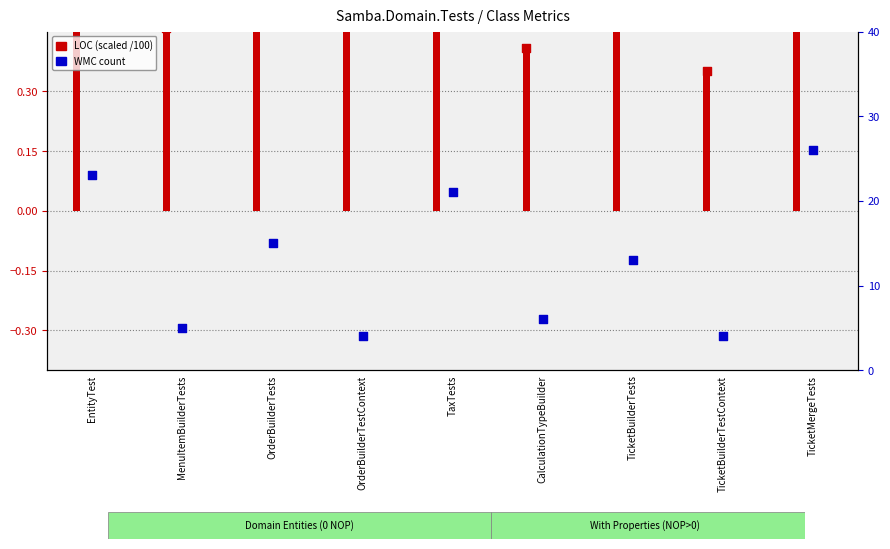

Which series contains the highest Y value?

WMC (count)